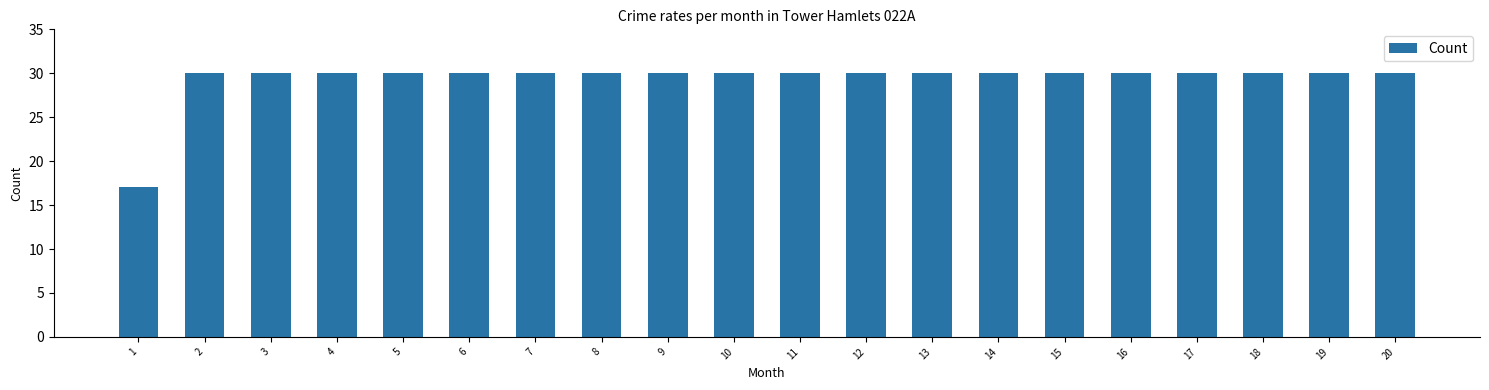

Reading right to left, list all the values displayed in this chart.

30	30	30	30	30	30	30	30	30	30	30	30	30	30	30	30	30	30	30	17